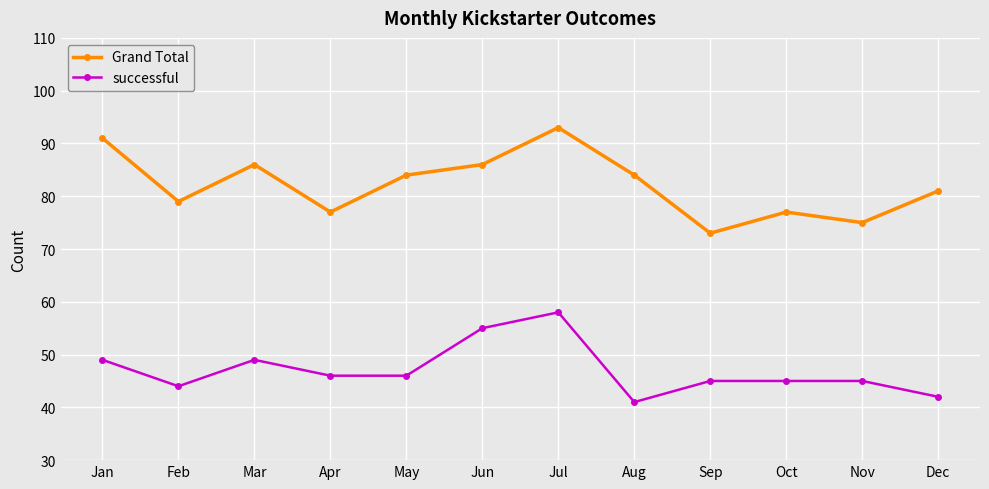

Rank the series by their average value, from lowest to highest.

successful, Grand Total